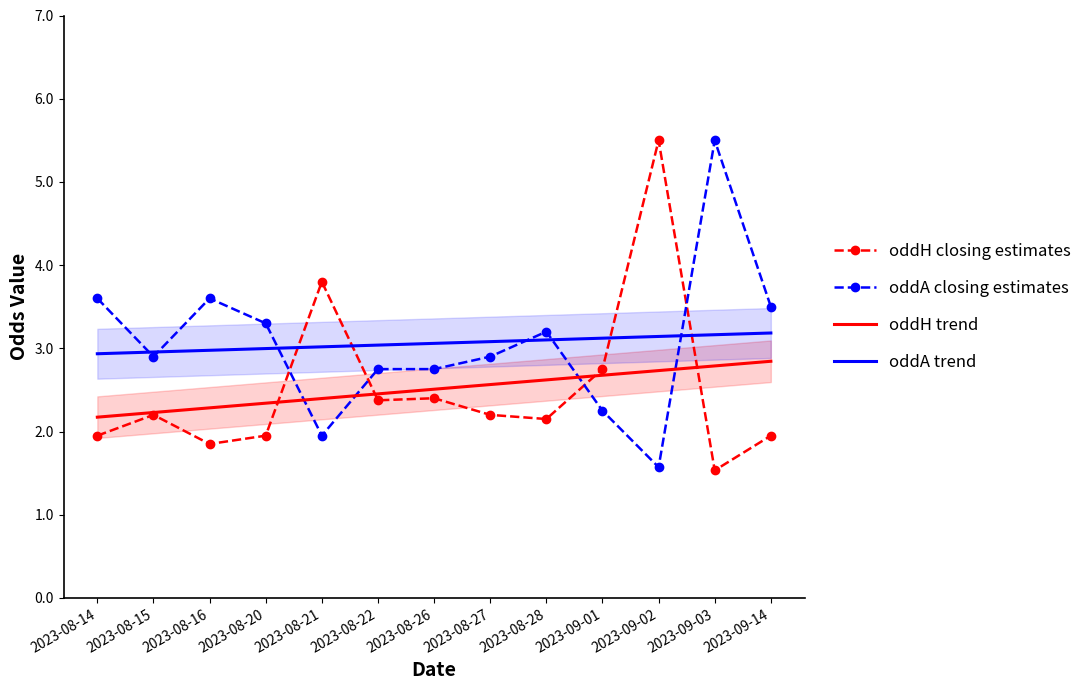

What is the total value across all series at 2023-08-21?

11.2